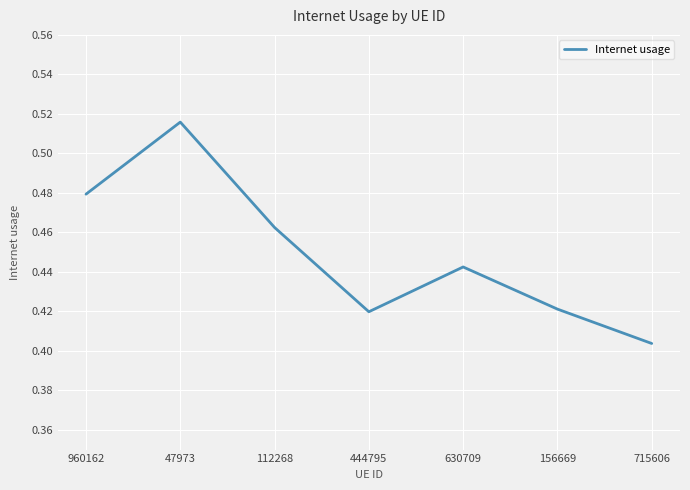

Which category has the highest value across all series?

47973